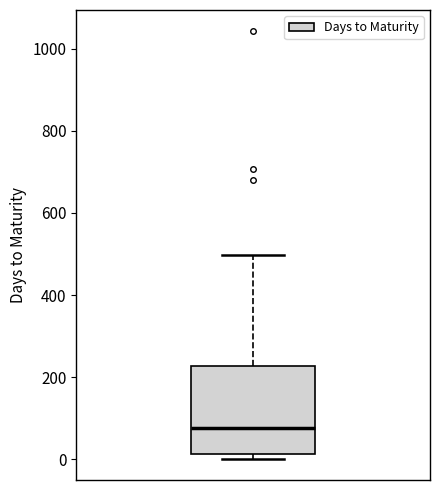

Transcribe this box plot: give where the median line is, the range the box spans, and where the two whiskers end, as read against the y-axis. The values are not printed on the chart, so give them approximately, as read against the axis.

median 80, box 20 to 220, whiskers 0 to 500